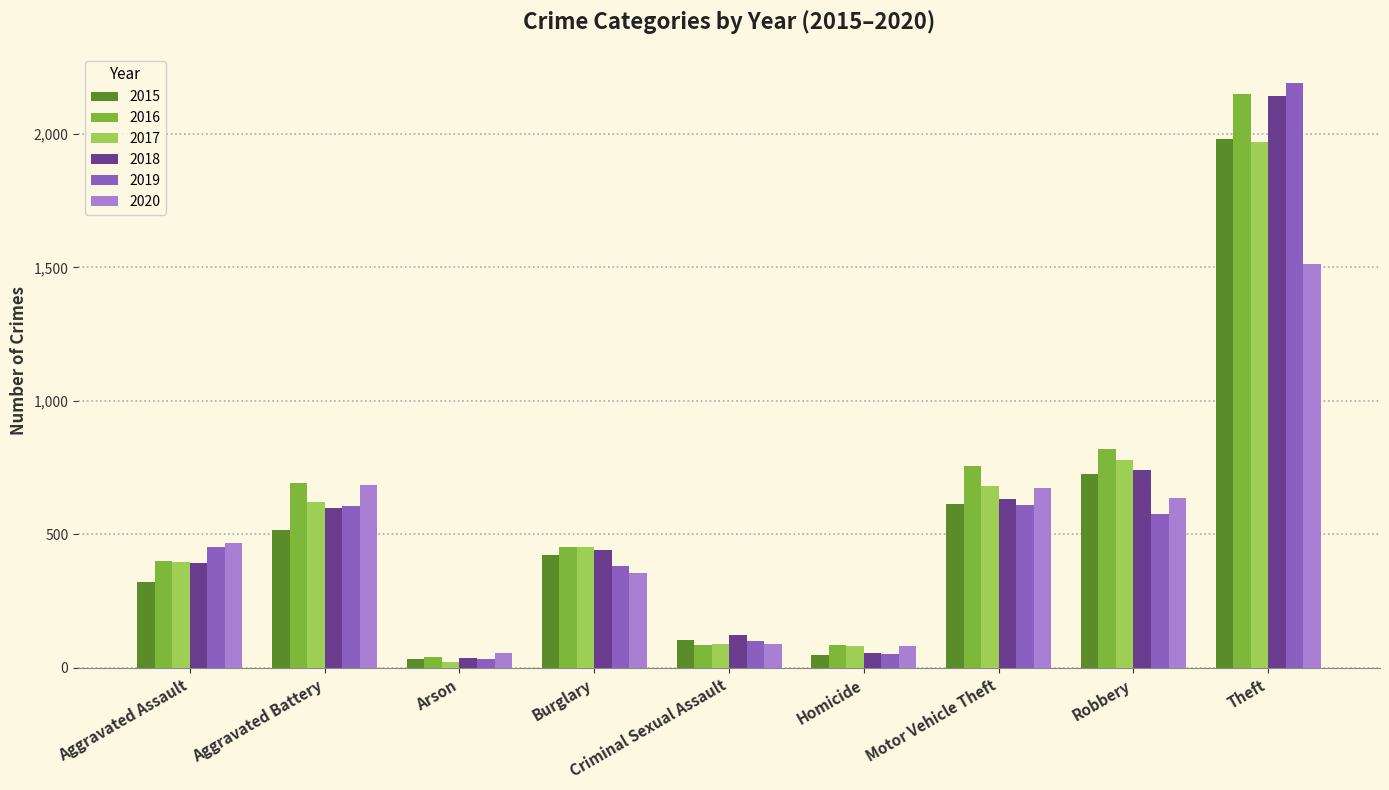

What is the maximum value shown in the chart?

2190